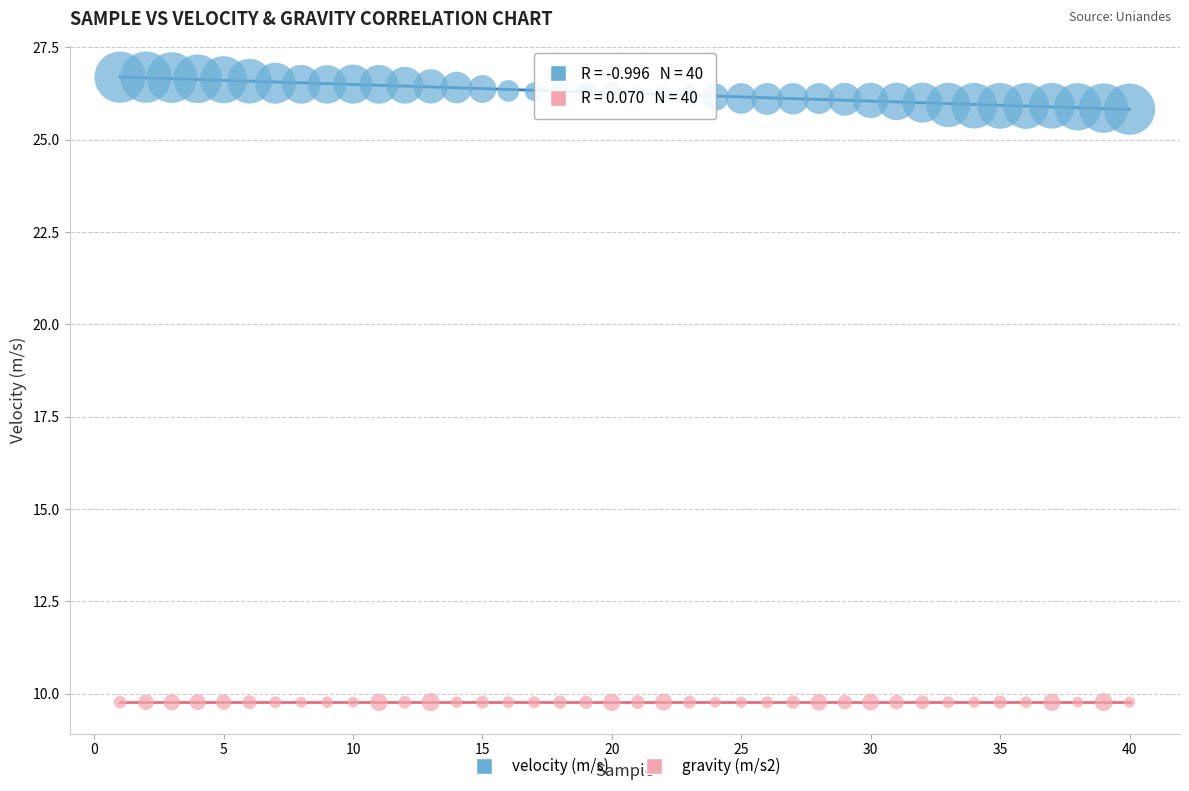

Which series contains the lowest Y value?

gravity (m/s2)